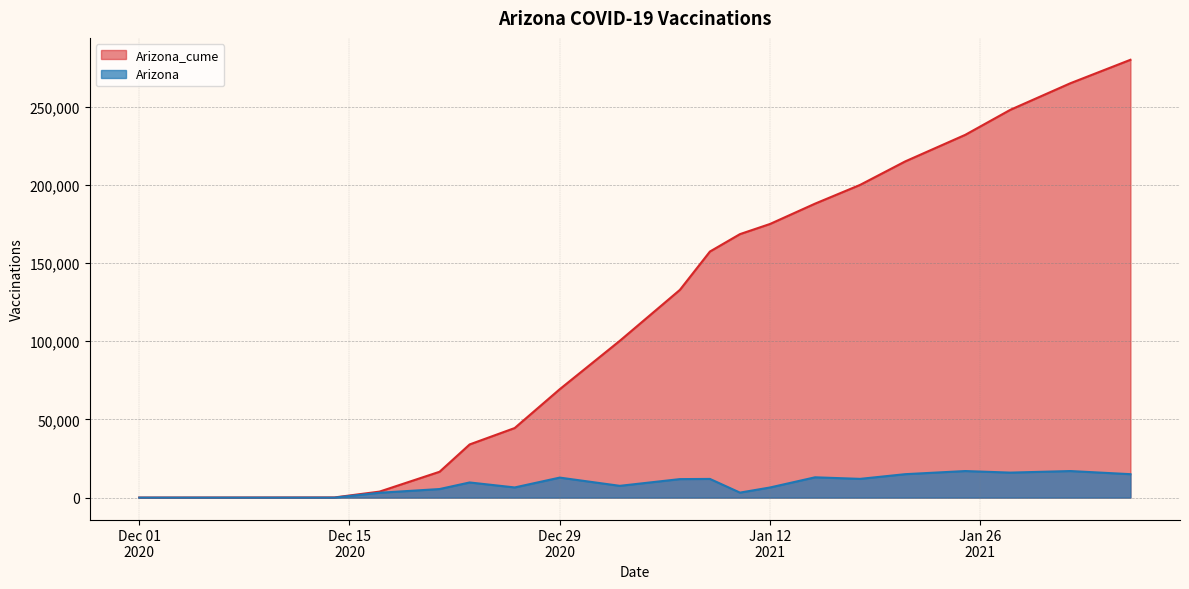

What is the difference between the maximum and second lowest values in the Arizona series?

16995